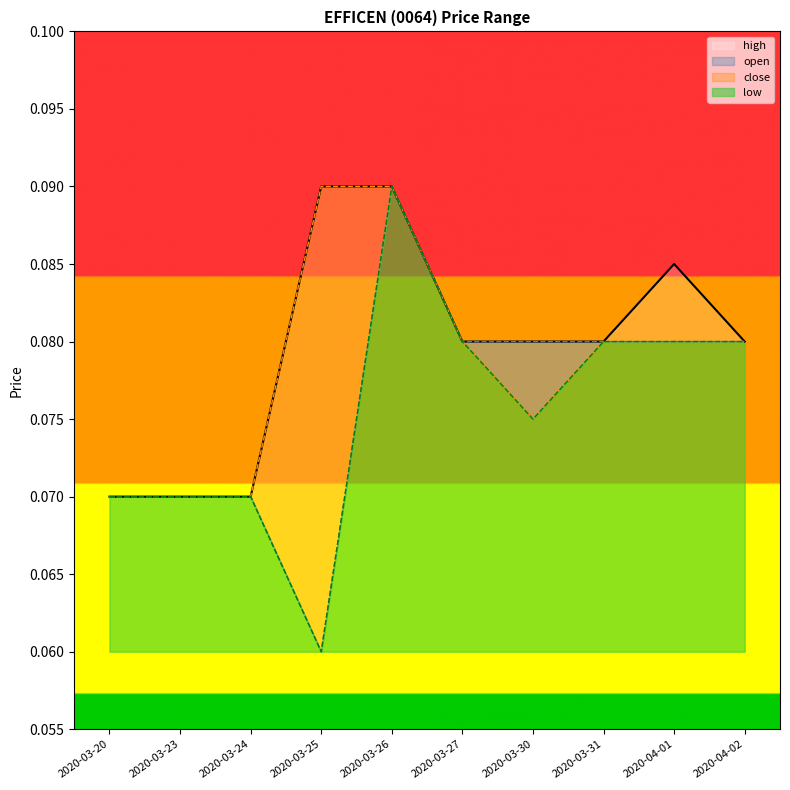

Which category has the lowest value across all series?

2020-03-25